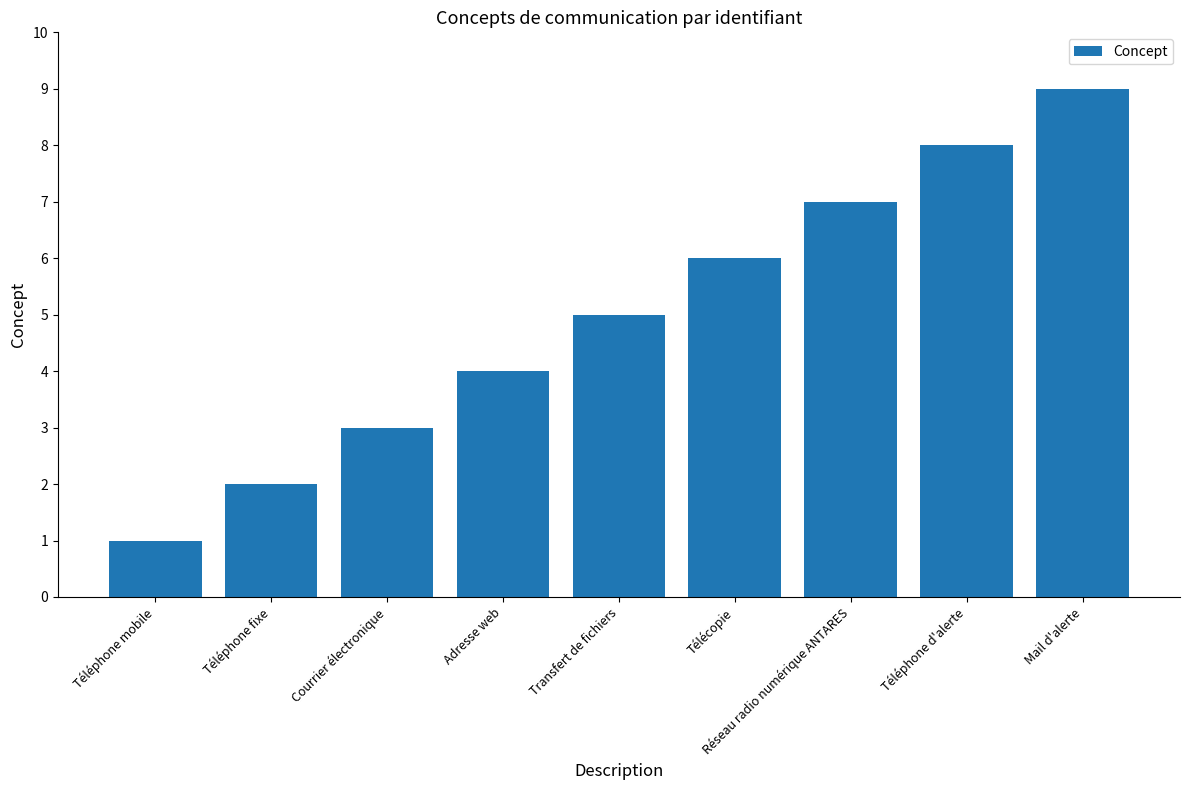

Is it true that the value at Transfert de fichiers is 5?

True